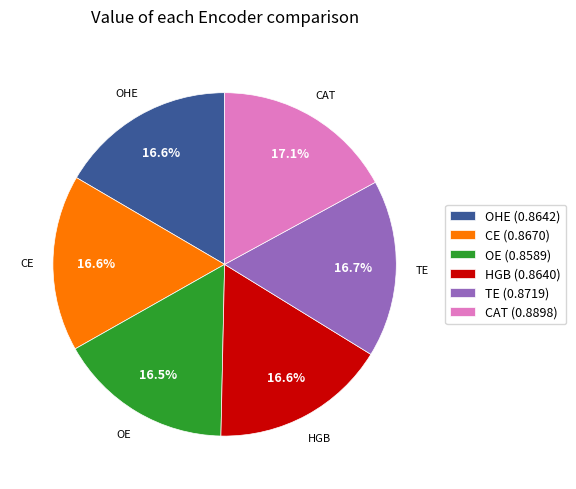

Does any single category account for the majority?

No